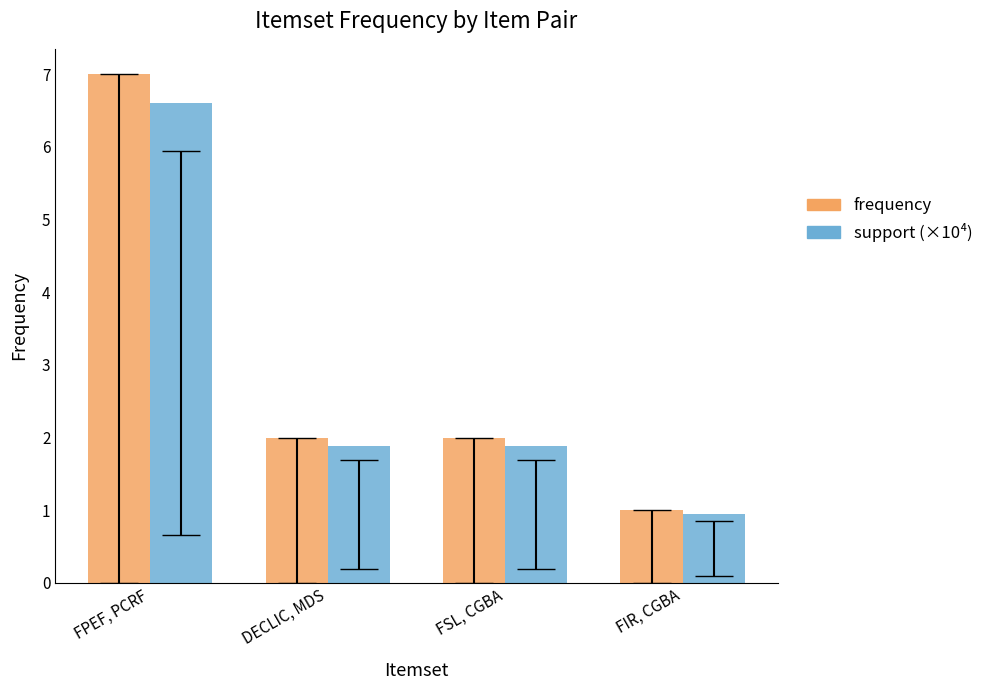

How many values in the support (×10⁴) series are below 1?

1